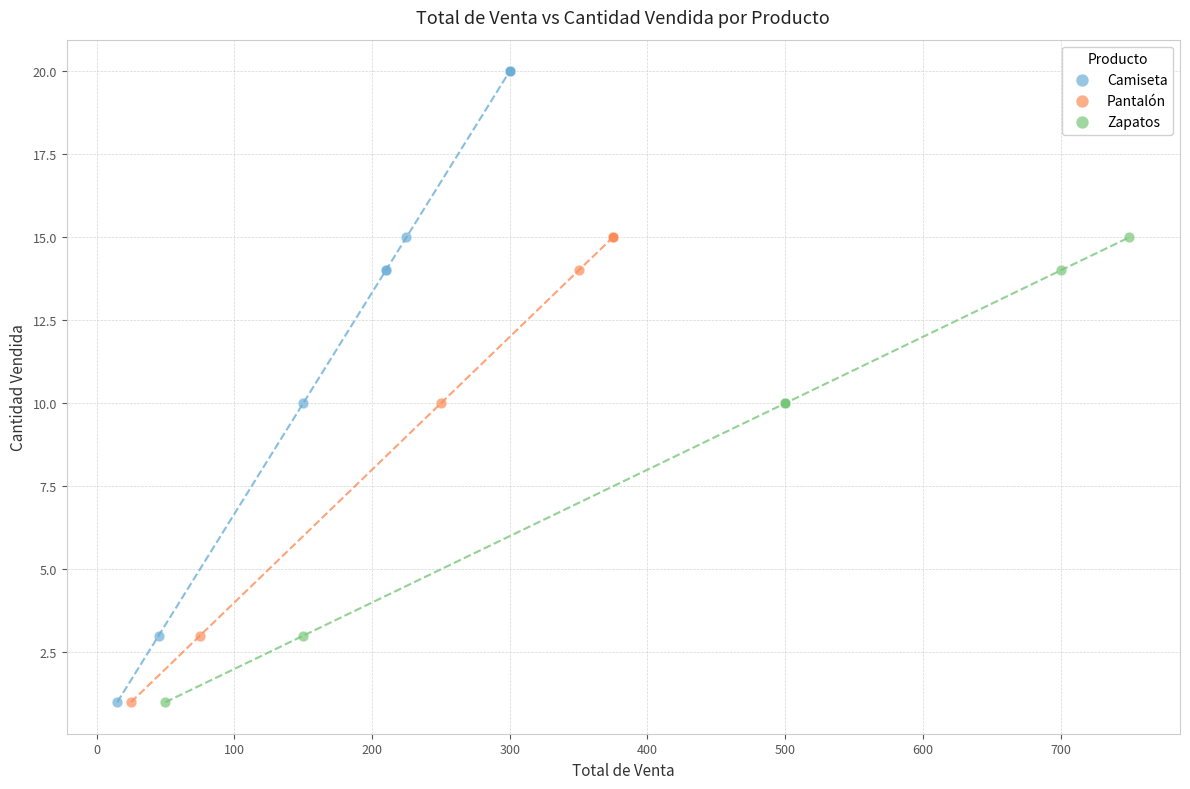

Which series has the largest Y range (max minus min)?

Camiseta